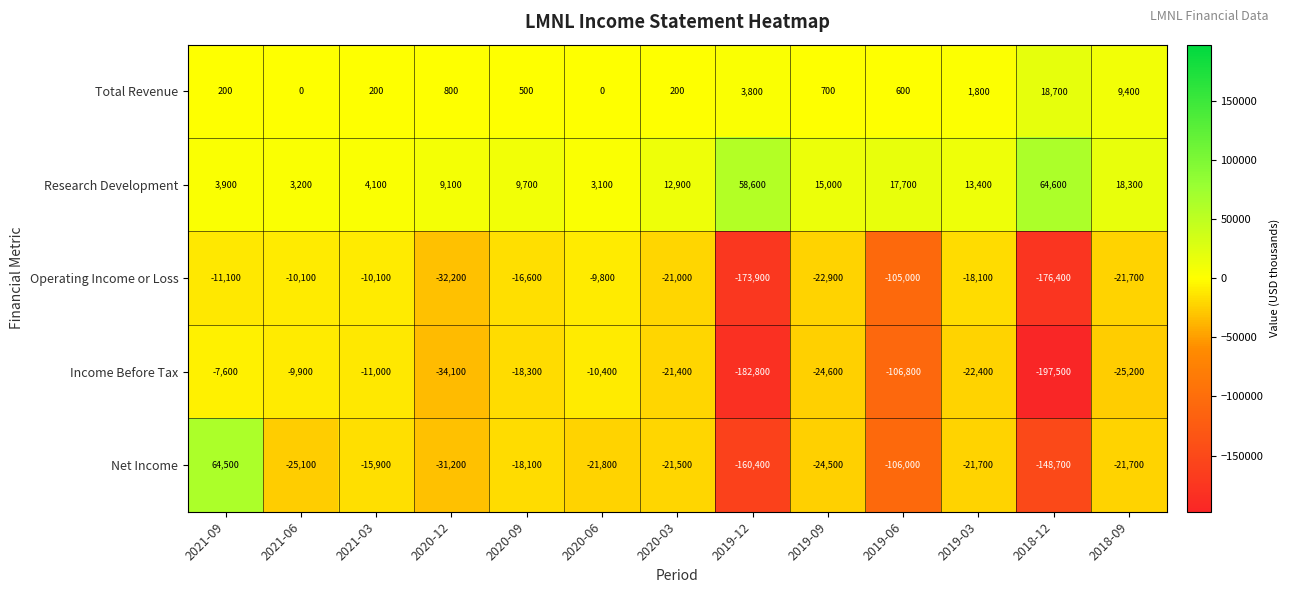

Where does the Total Revenue series first go above 600?

2020-12